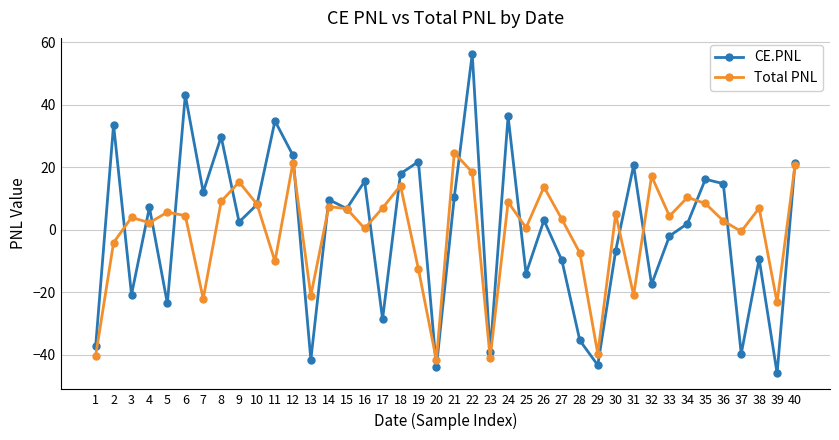

In Total PNL, how many points are lower than both neighbors (excluding endpoints)?

13